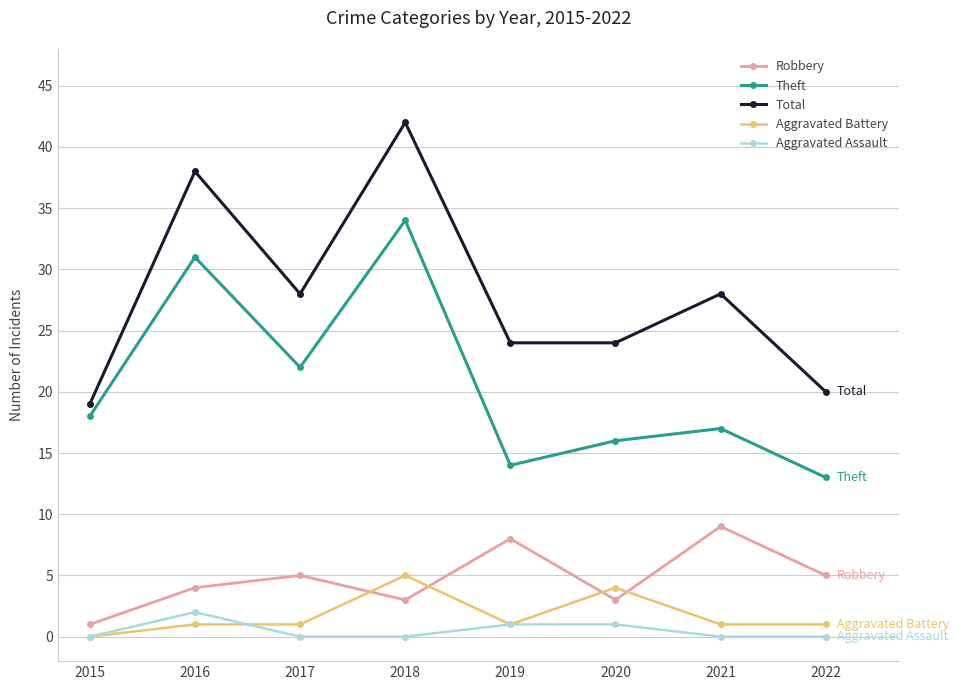

At which category is the sum across all series the highest?

2018